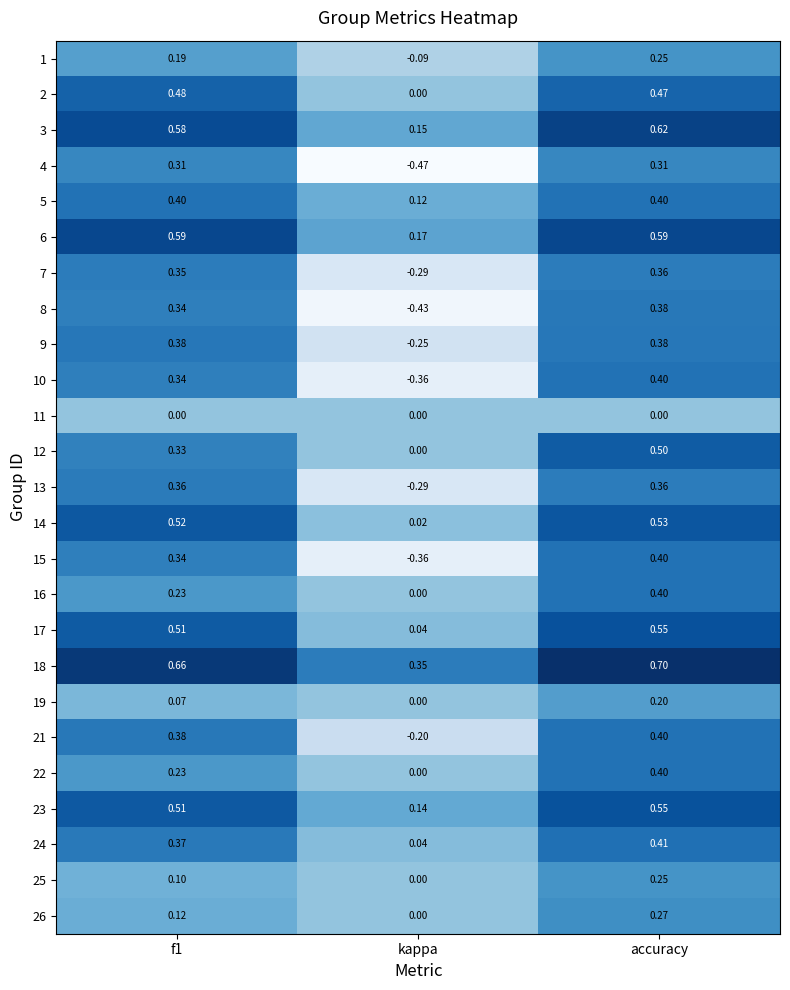

Count the number of categories in the chart.

3